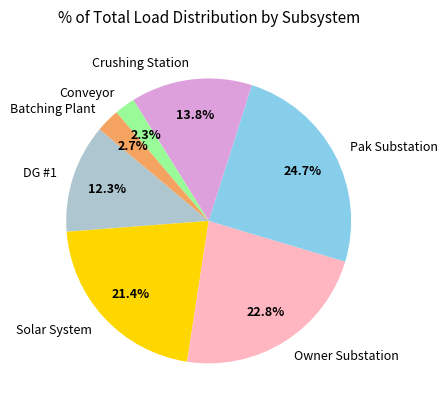

To the nearest percent, what is the combined percentage of Owner Substation and Crushing Station?

37%